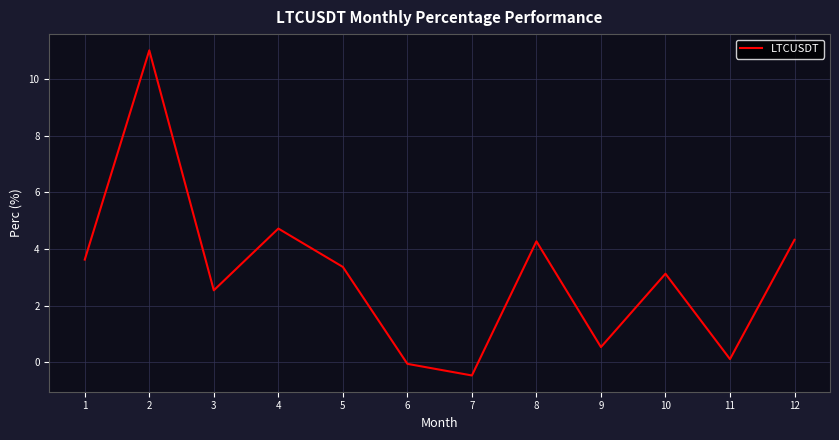

What is the change in value from 7 to 10?

+3.6